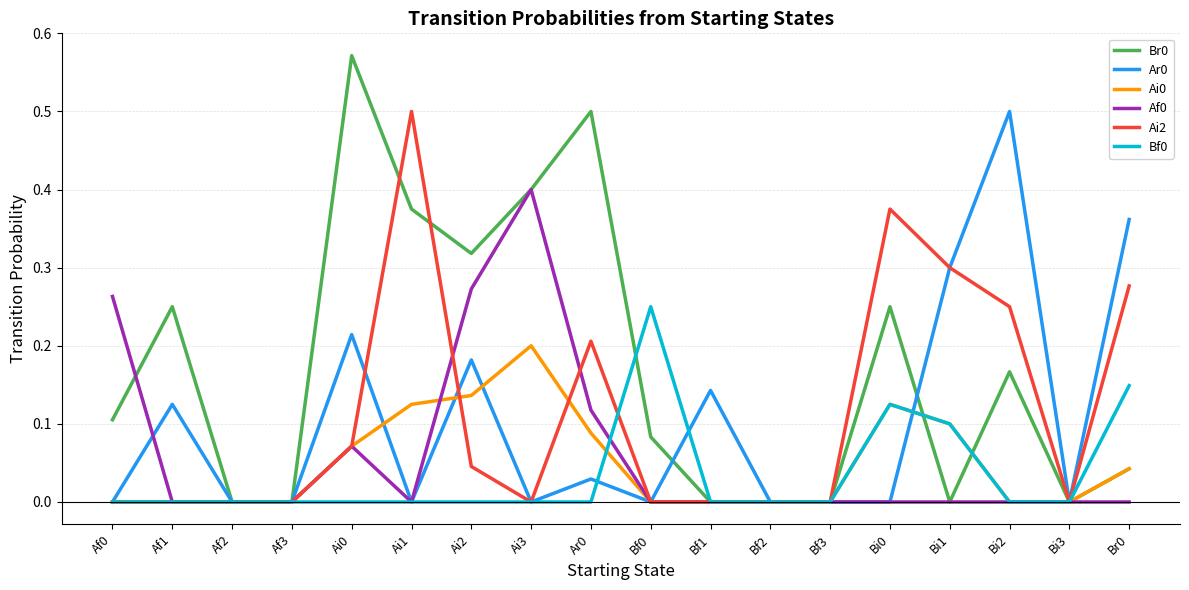

What position from the right is Bi3?

2